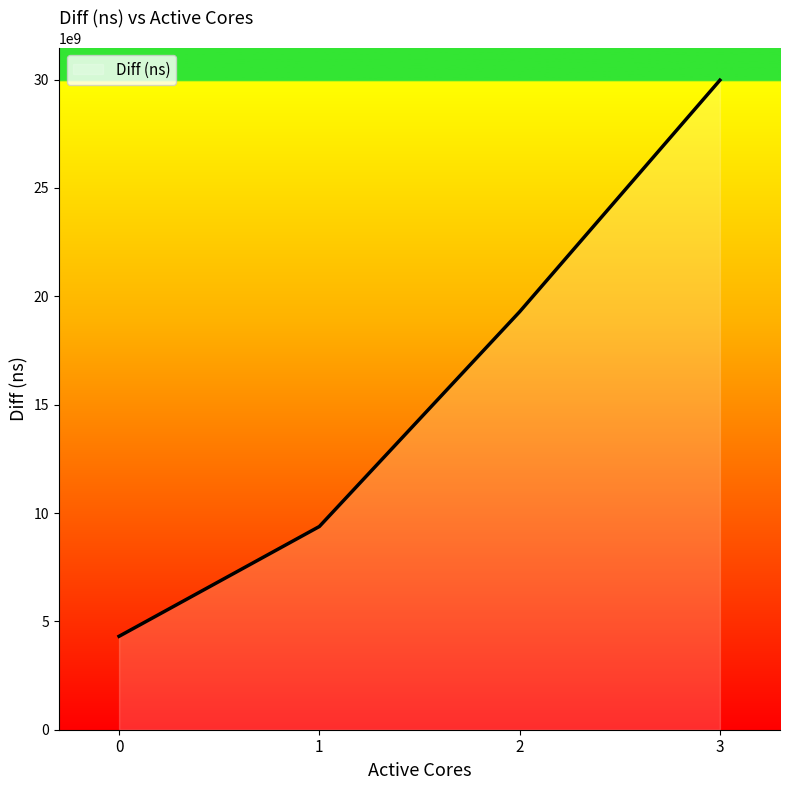

Reading left to right, extract all data points from this chart.

4311297873	9376998163	19286851208	29973525211